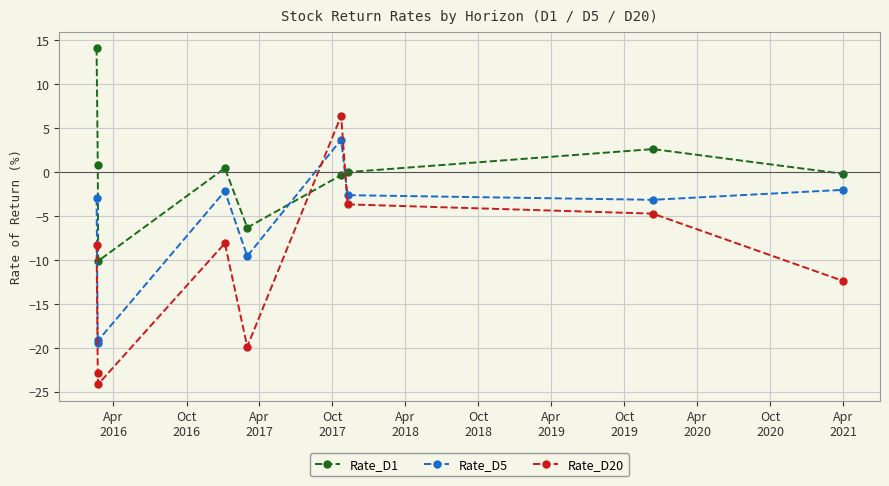

Rank the series by their maximum value, from highest to lowest.

Rate_D1, Rate_D20, Rate_D5